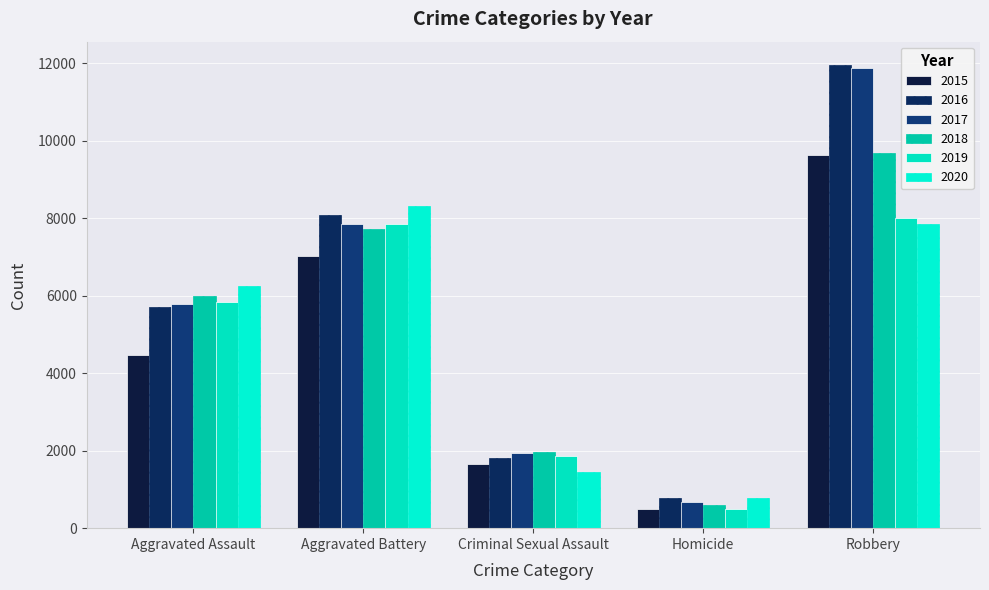

What is the average value of the 2017 series?

5626